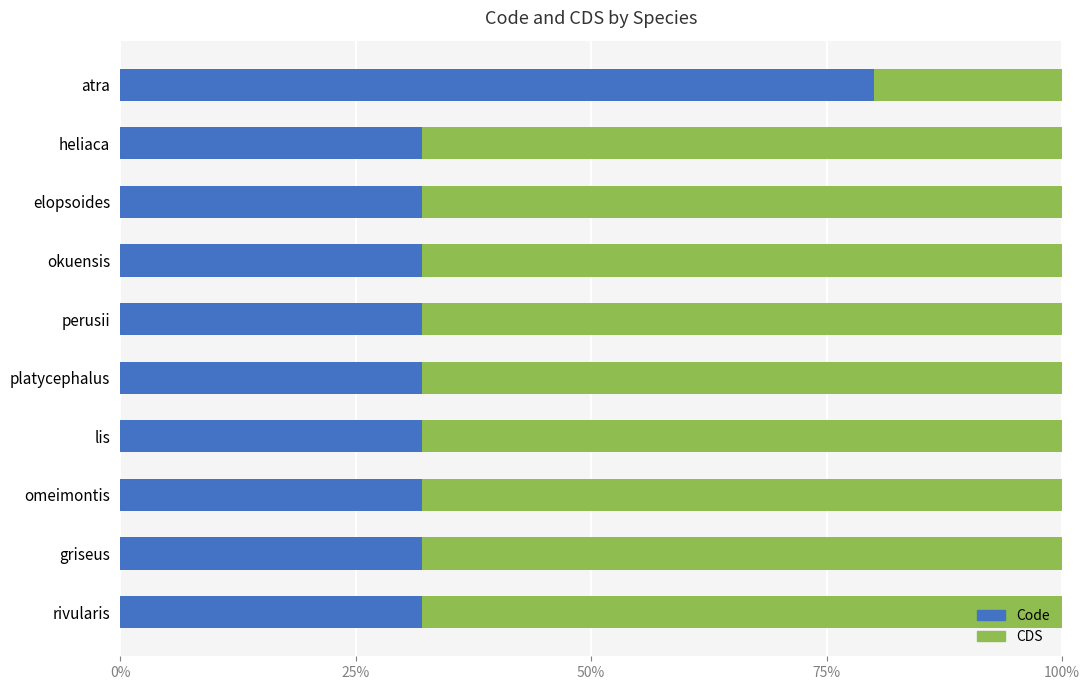

Count the number of categories in the chart.

10